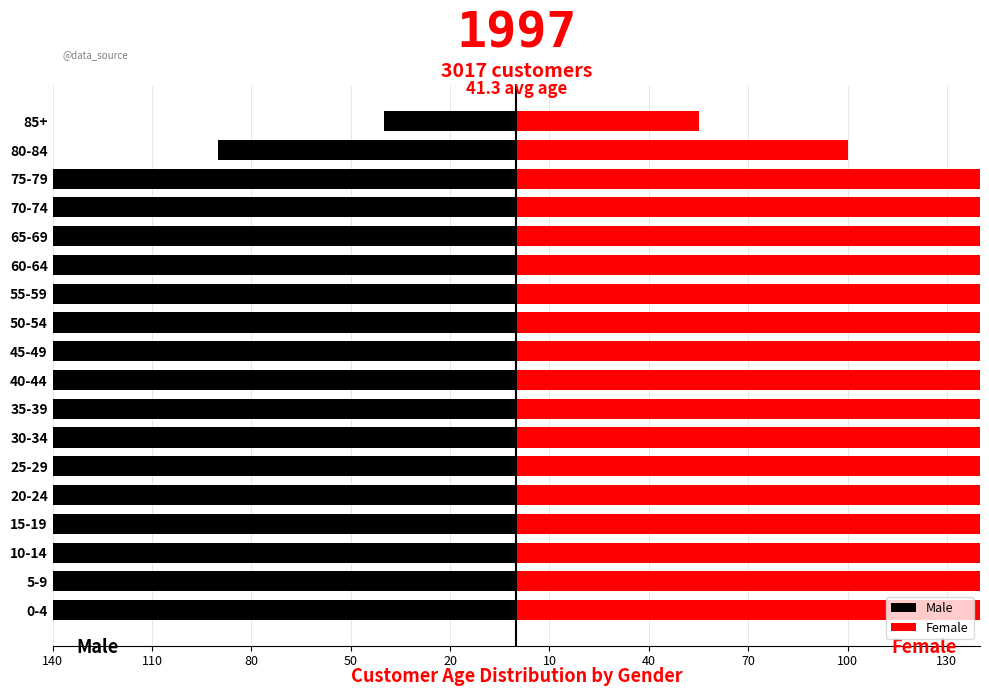

Is the value of Female at 10-14 greater than the value of Male at 60-64?

Yes